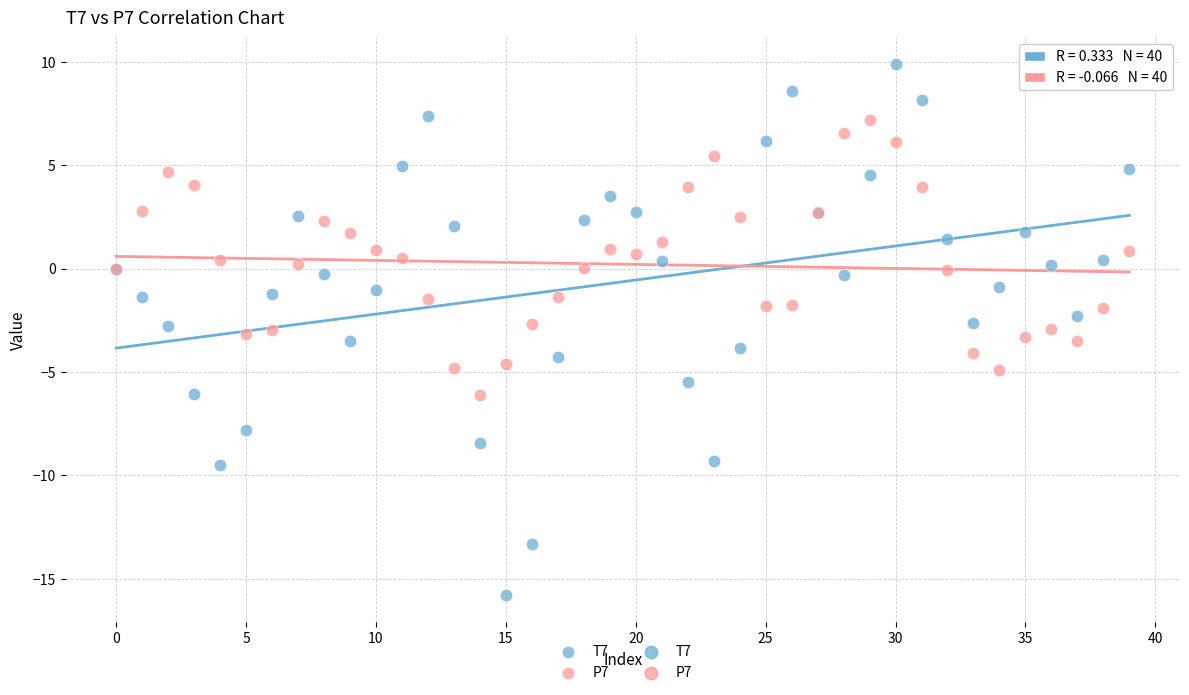

Which series has the largest Y range (max minus min)?

T7